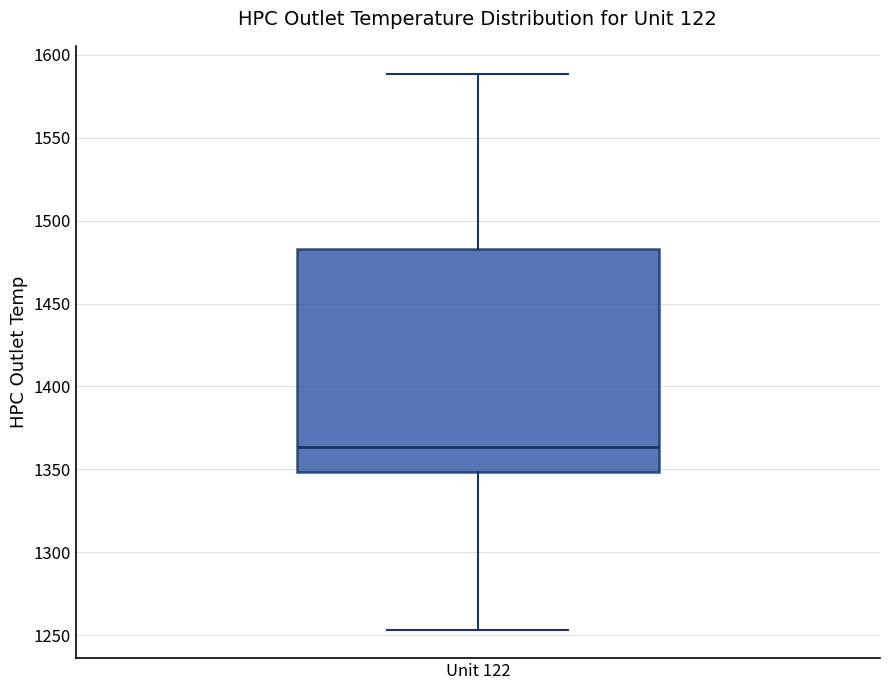

Read this box plot against the y-axis: the position of the median line, the range covered by the box, and the ends of both whiskers. The values are not printed on the chart, so give them approximately, as read against the axis.

median 1365, box 1350 to 1485, whiskers 1255 to 1590